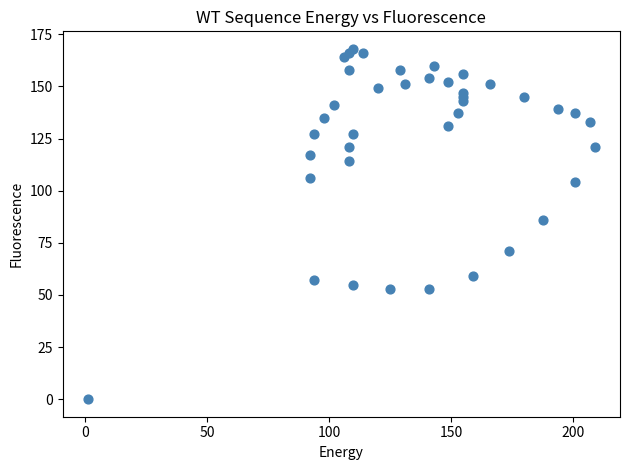

What is the range of Y values (max minus min)?

168